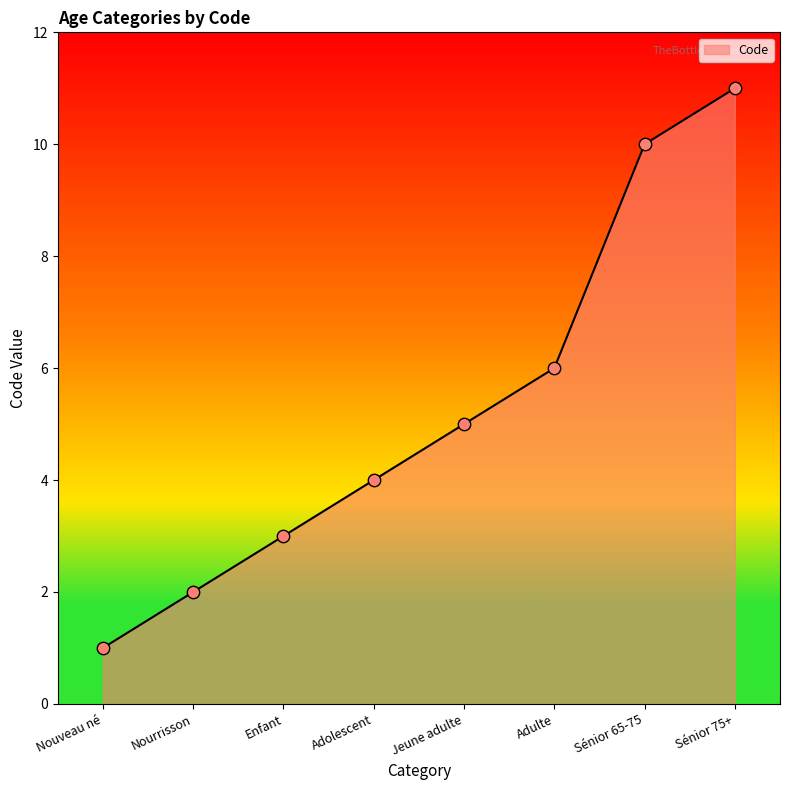

Between Jeune adulte and Adolescent, which is larger?

Jeune adulte